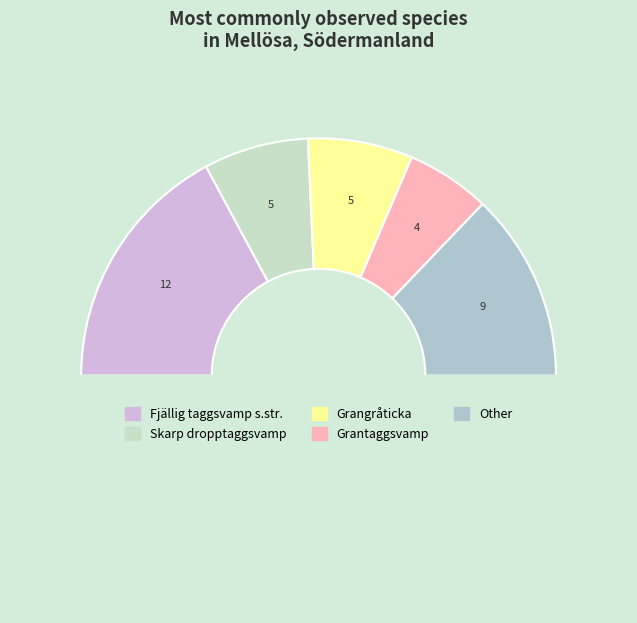

How many segments does this pie chart have?

6